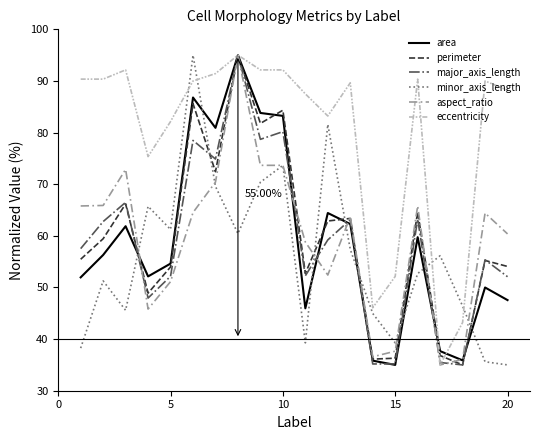

Which series has the largest total across all categories?

eccentricity